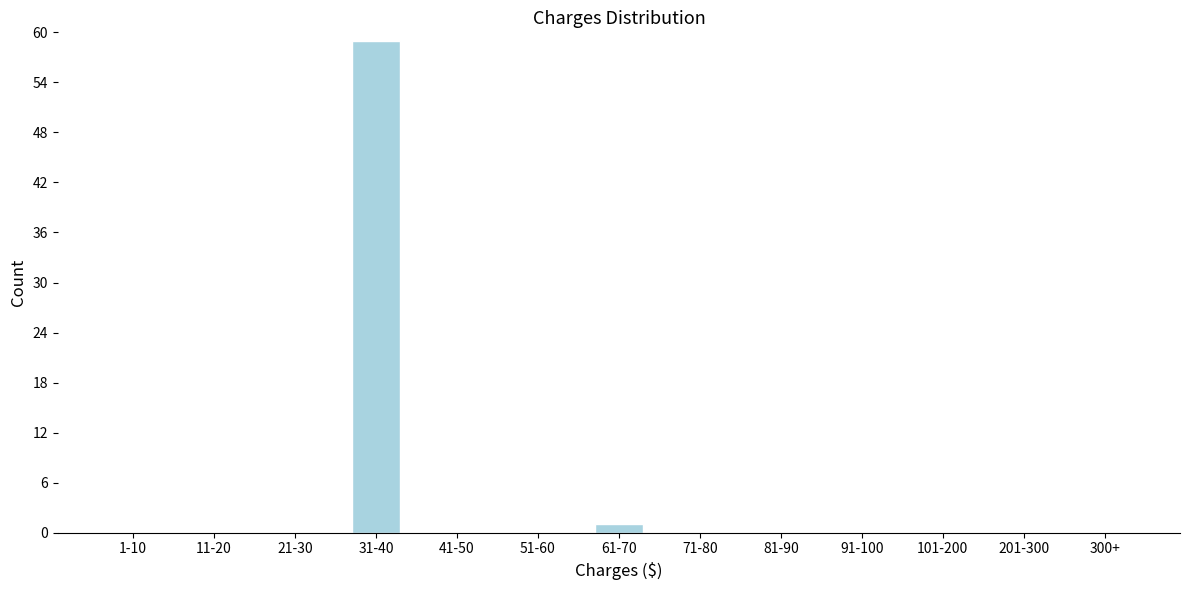

Reading left to right, list all the values displayed in this chart.

1-10=0	11-20=0	21-30=0	31-40=59	41-50=0	51-60=0	61-70=1	71-80=0	81-90=0	91-100=0	101-200=0	201-300=0	300+=0